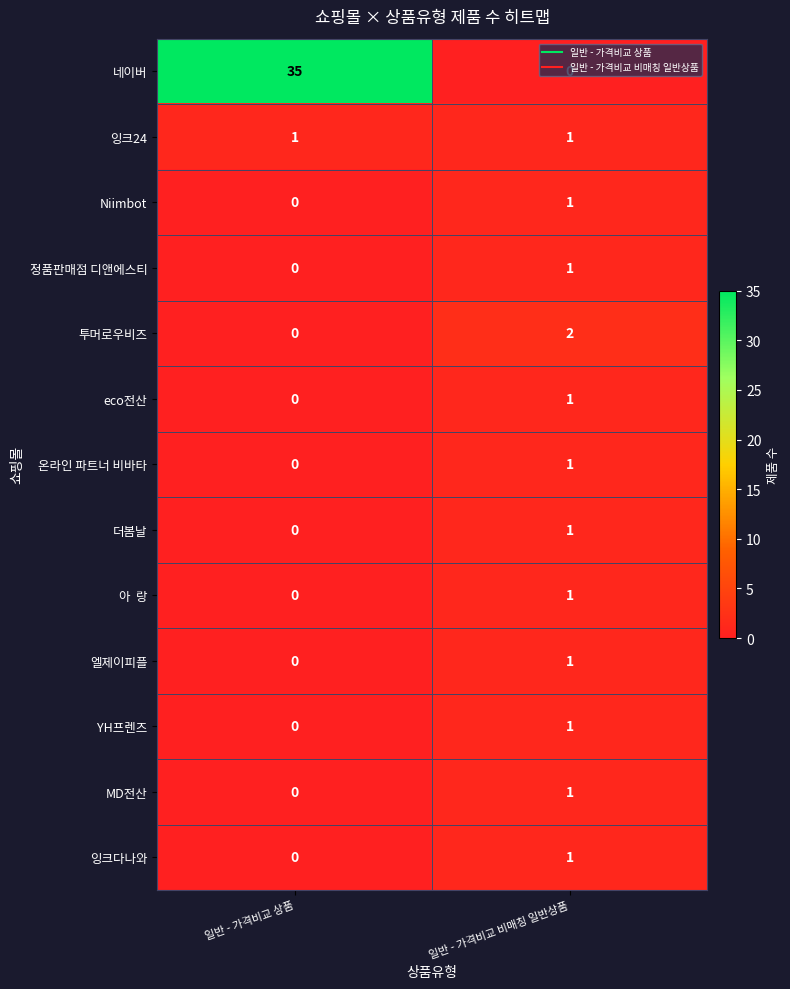

The value of 더봄날 at 일반 - 가격비교 상품 is 0. True or false?

True